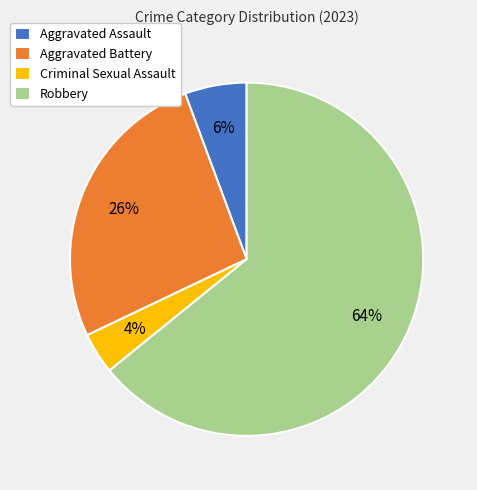

Between Aggravated Battery and Robbery, which is larger?

Robbery